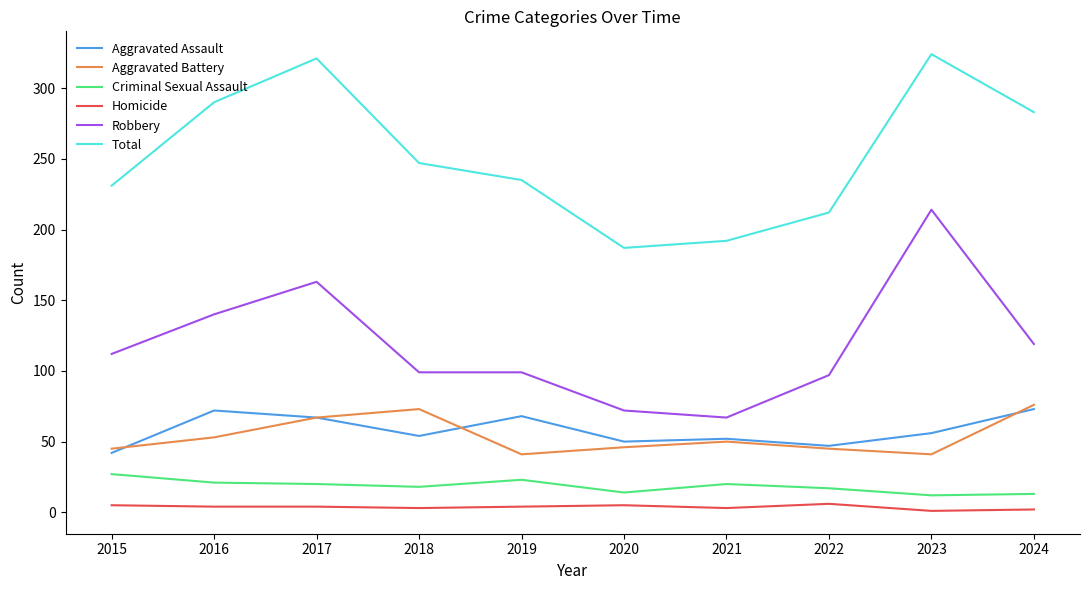

At which label does Total first exceed 247?

2016